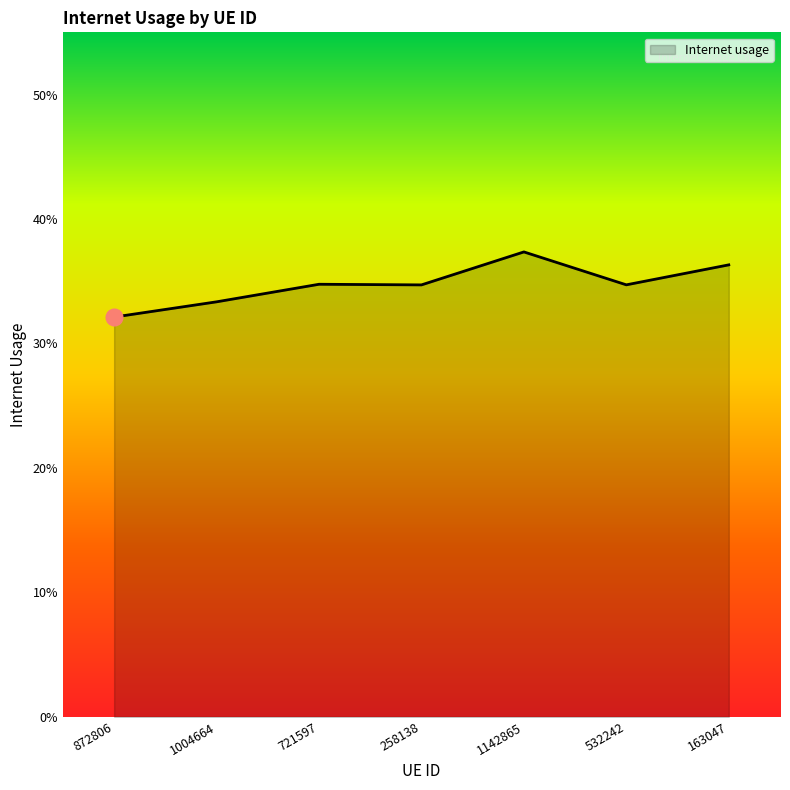

What is the maximum value shown in the chart?

0.4